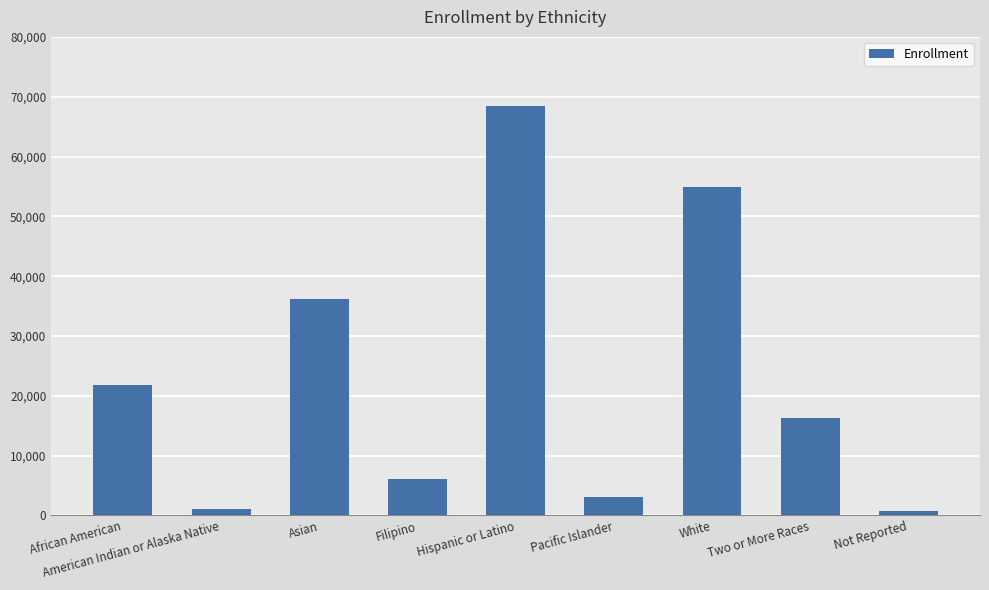

What is the value of the 7th bar from the left?

54850